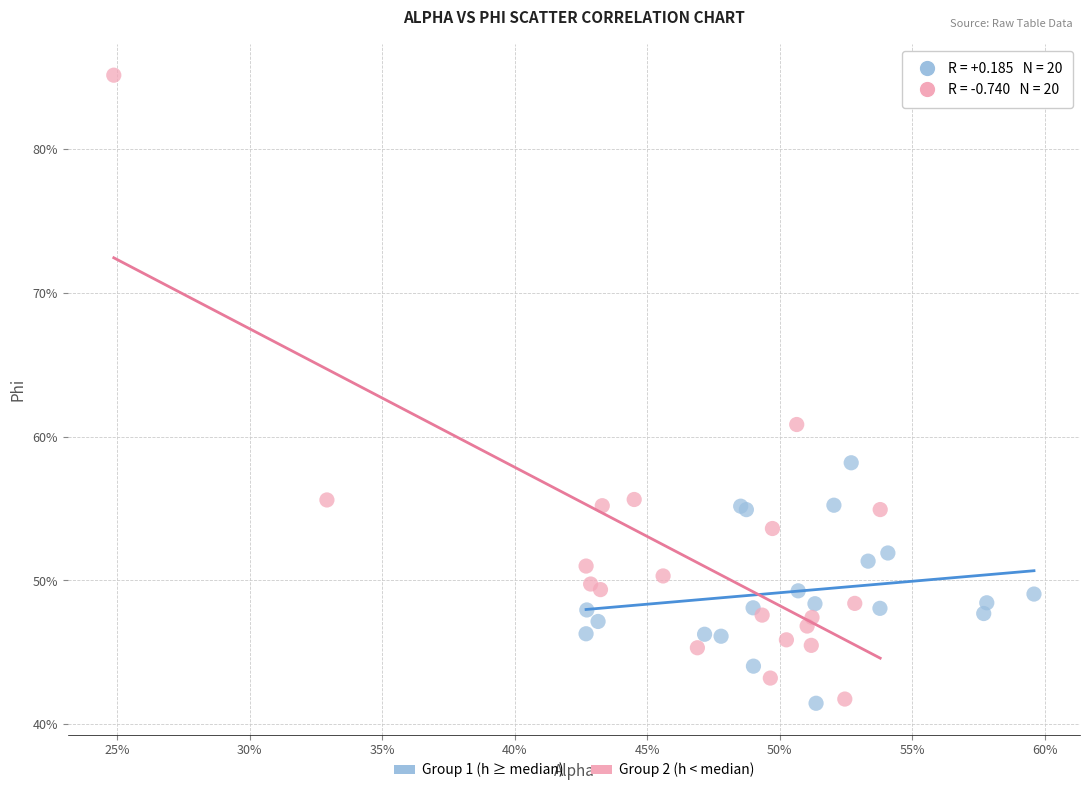

Which series has the widest spread of Y values?

Group 2 (h < median)